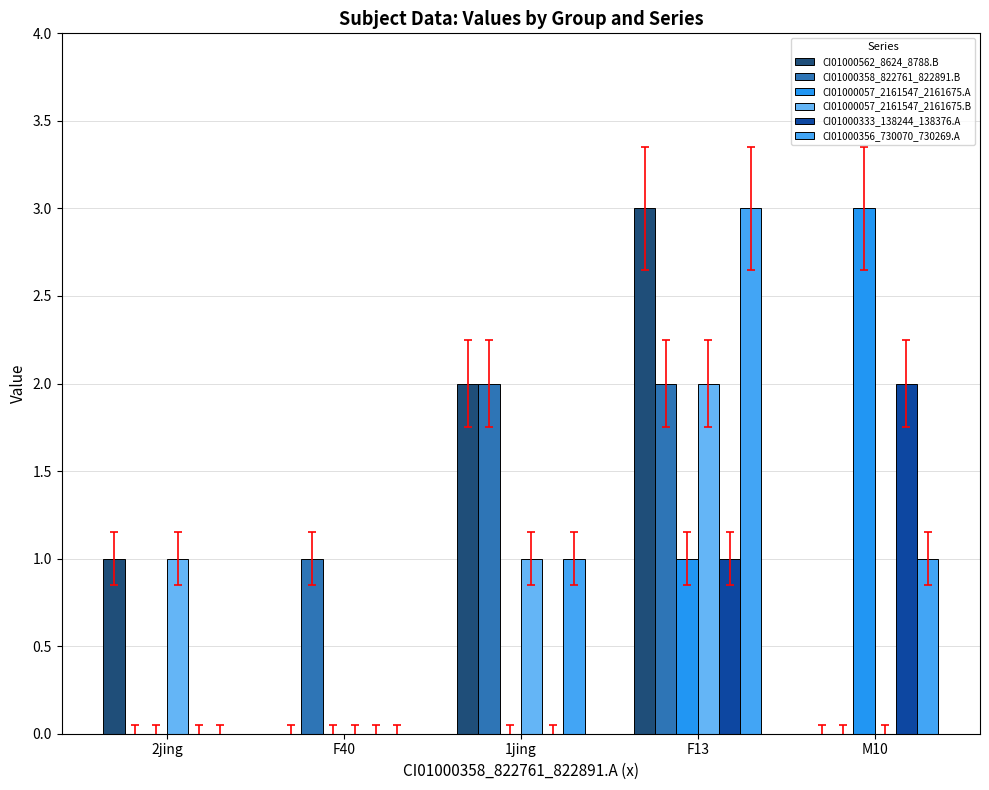

At which label is CI01000562_8624_8788.B closest to 1?

2jing